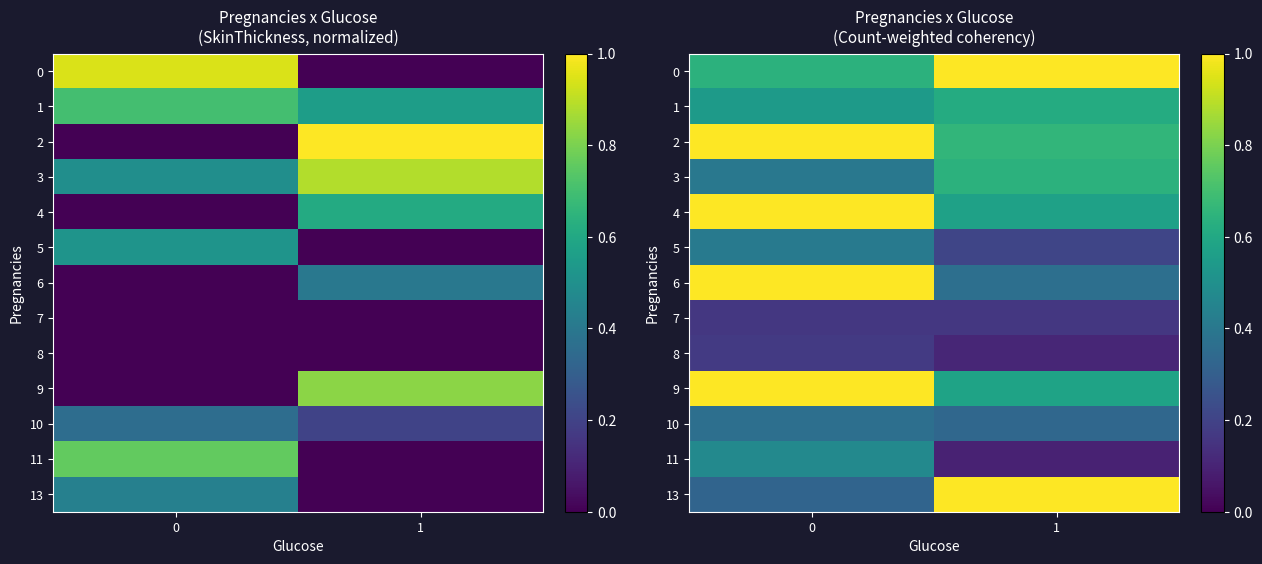

How many data points does each series have?

2